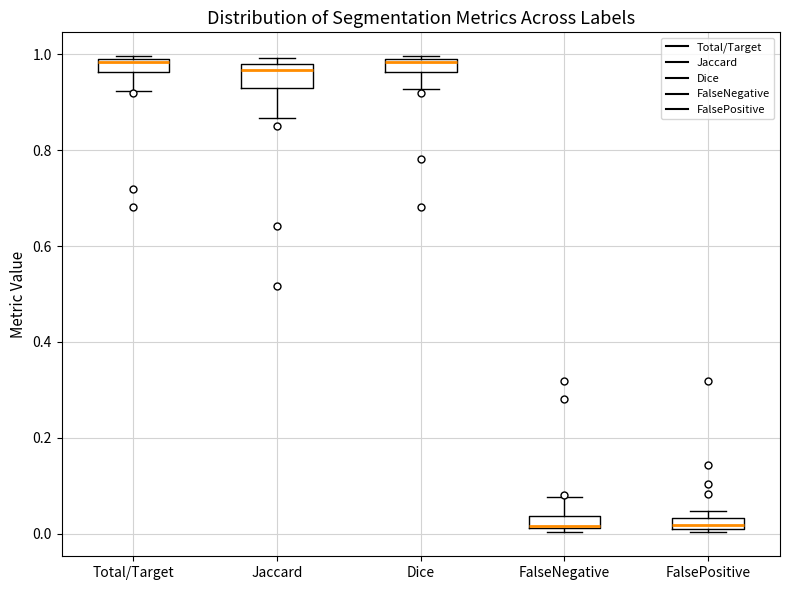

Where is the lower edge of the box for FalsePositive on the y-axis? The values are not printed on the chart, so give them approximately, as read against the axis.

0.00